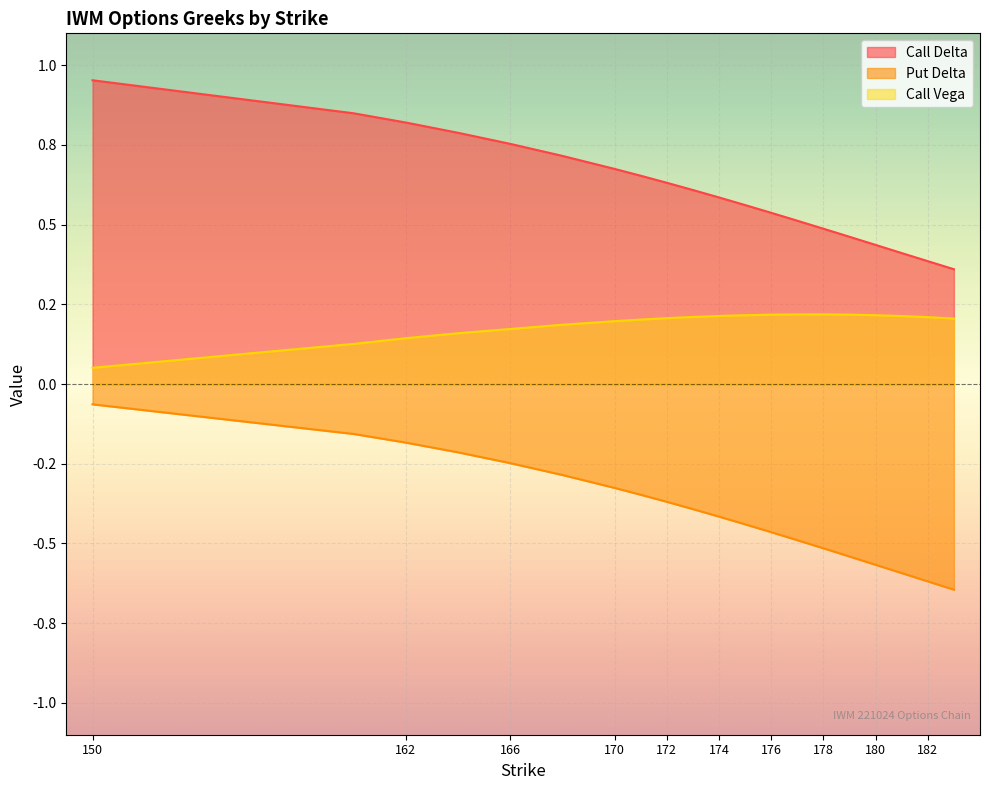

The Call Delta series shows 0.5 at 166. True or false?

False